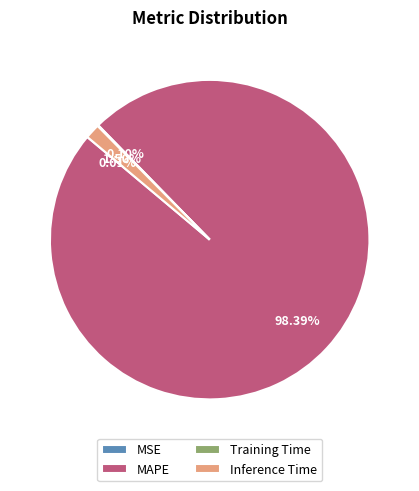

Which slice is the largest?

MAPE